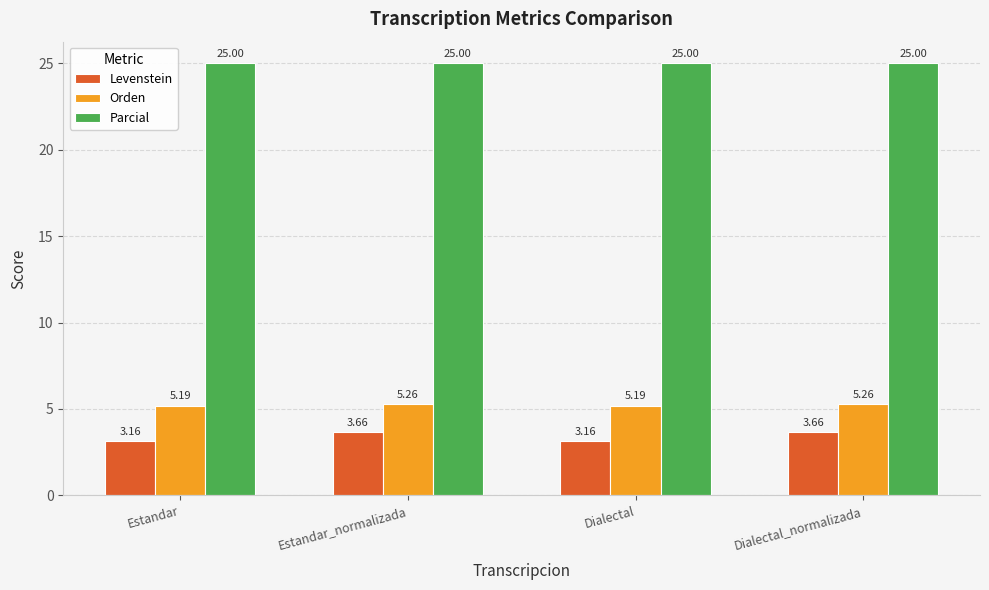

What is the label of the 3rd bar from the right?

Estandar_normalizada